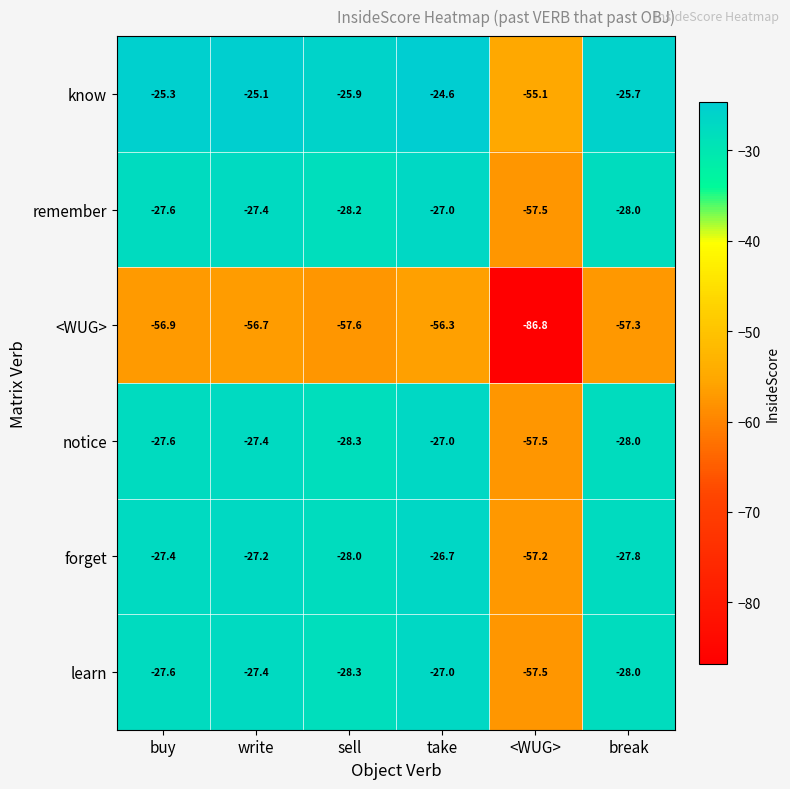

At which label is <WUG> closest to -71?

sell